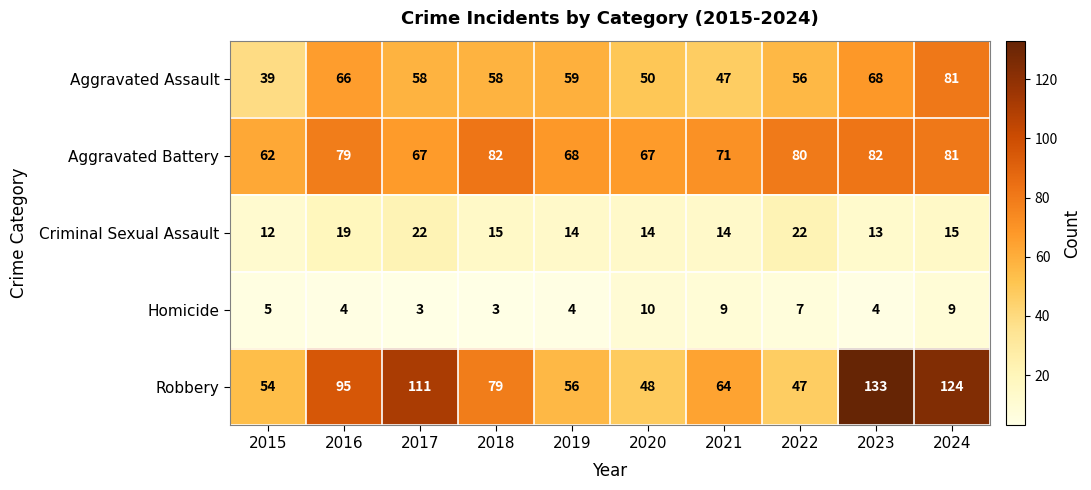

What is the spread (max minus min) of values at 2015?

57